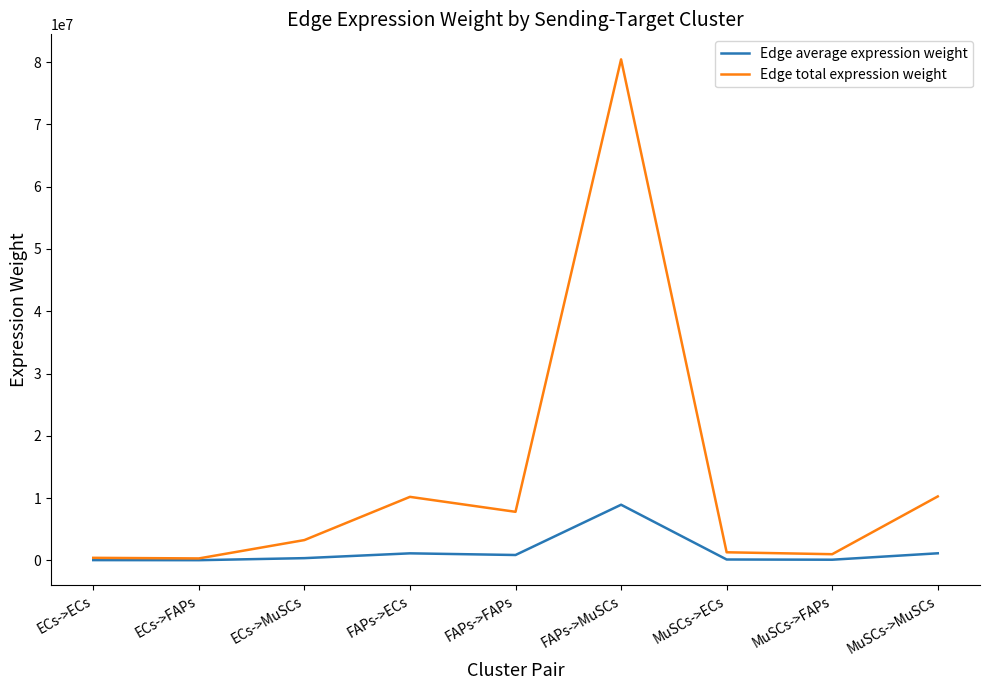

What is the greatest value displayed?

80424251.3